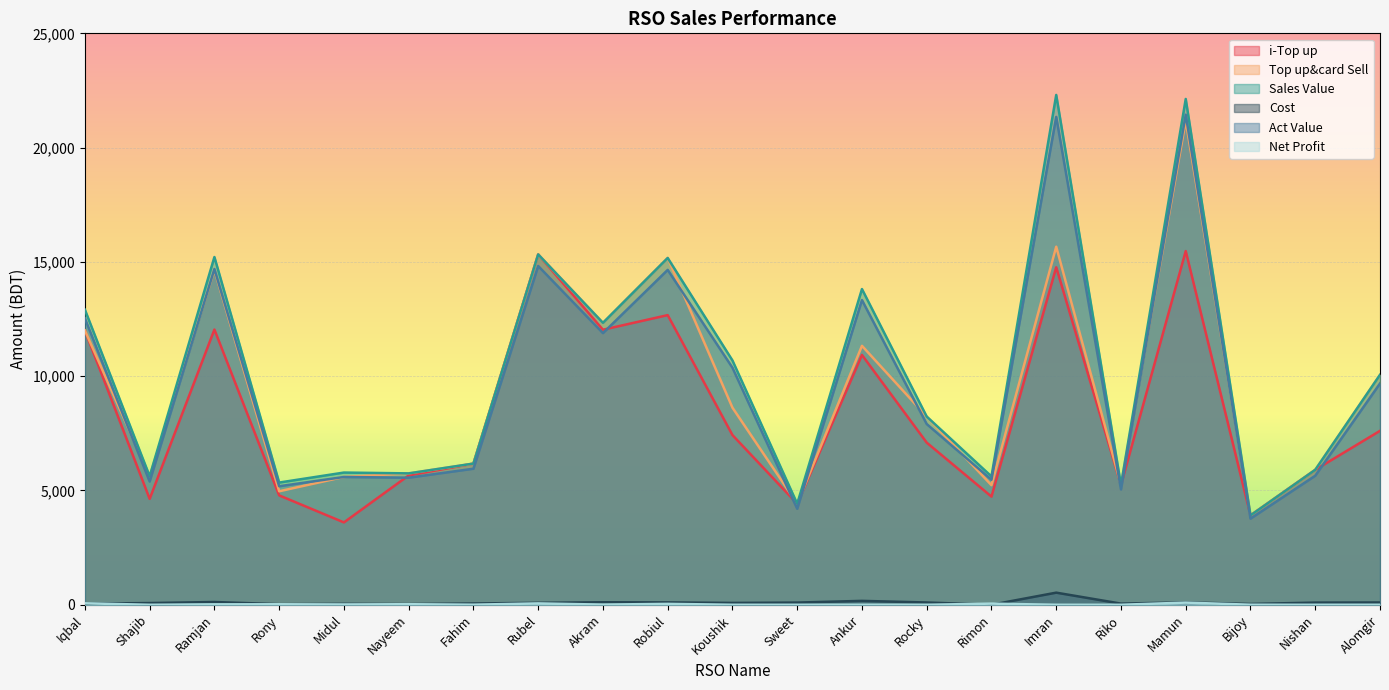

True or false: Sales Value and i-Top up cross at least once.

False